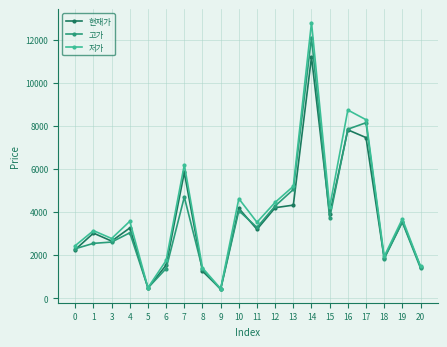

What is the difference between the highest and lowest values at 1?

590